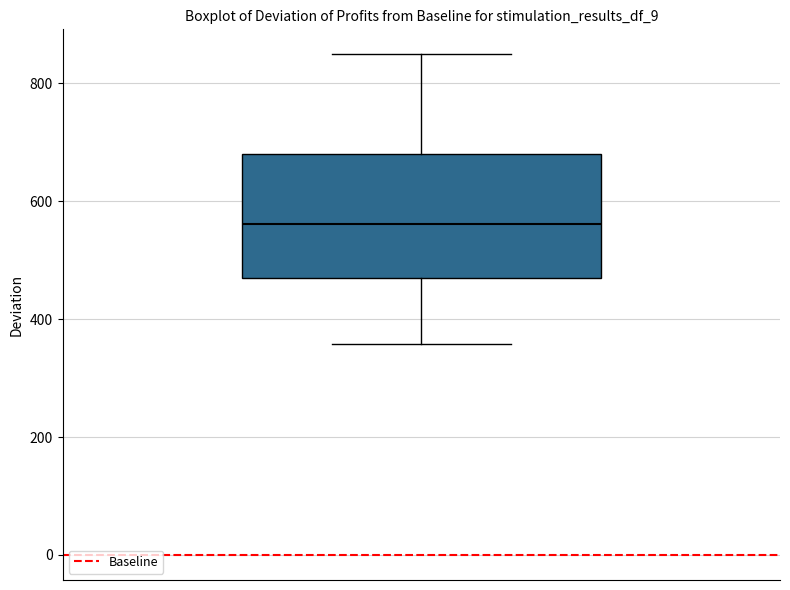

Transcribe this box plot: give where the median line is, the range the box spans, and where the two whiskers end, as read against the y-axis. The values are not printed on the chart, so give them approximately, as read against the axis.

median 560, box 460 to 680, whiskers 360 to 840